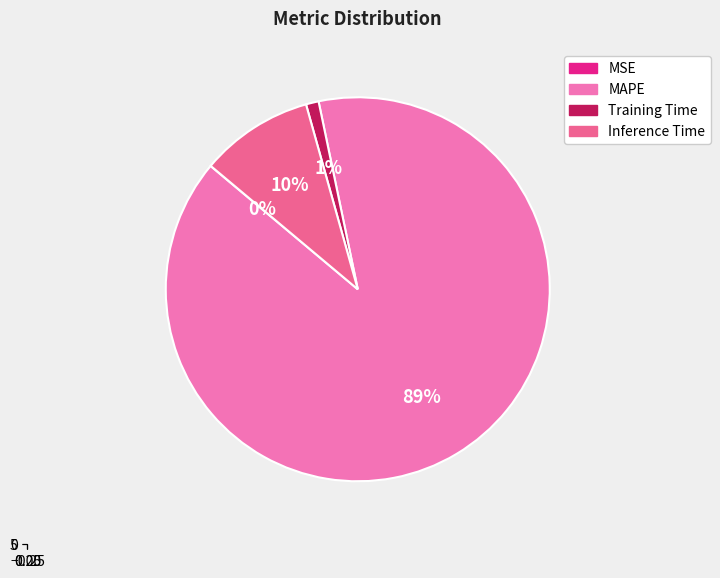

What is the change in value from MSE to MAPE?

+8.7